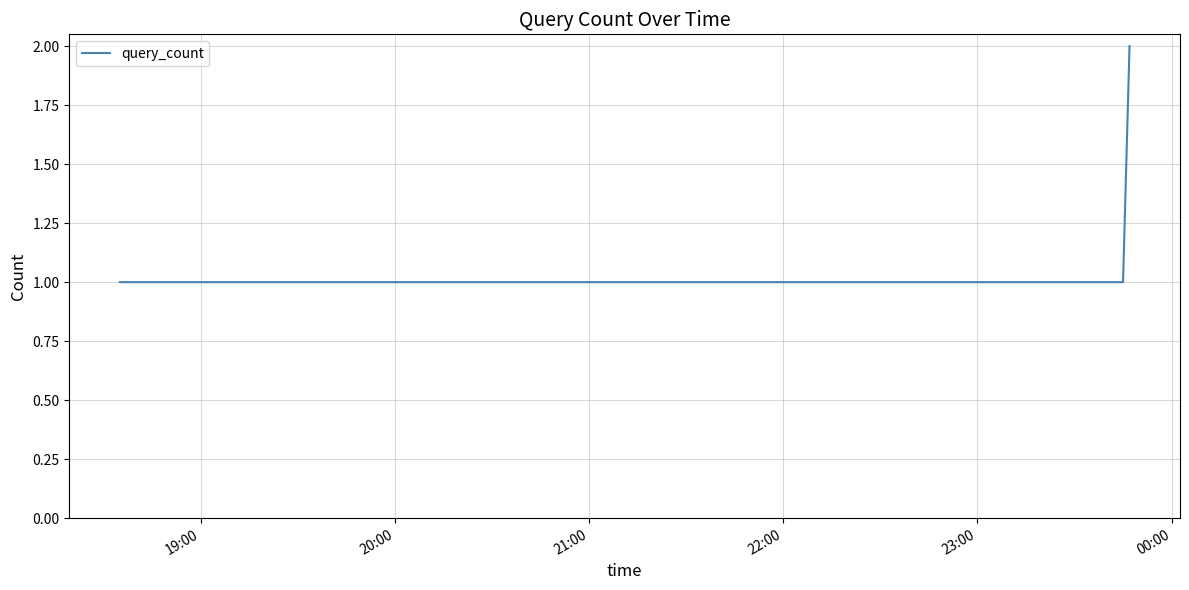

Reading left to right, extract all data points from this chart.

1	1	1	2